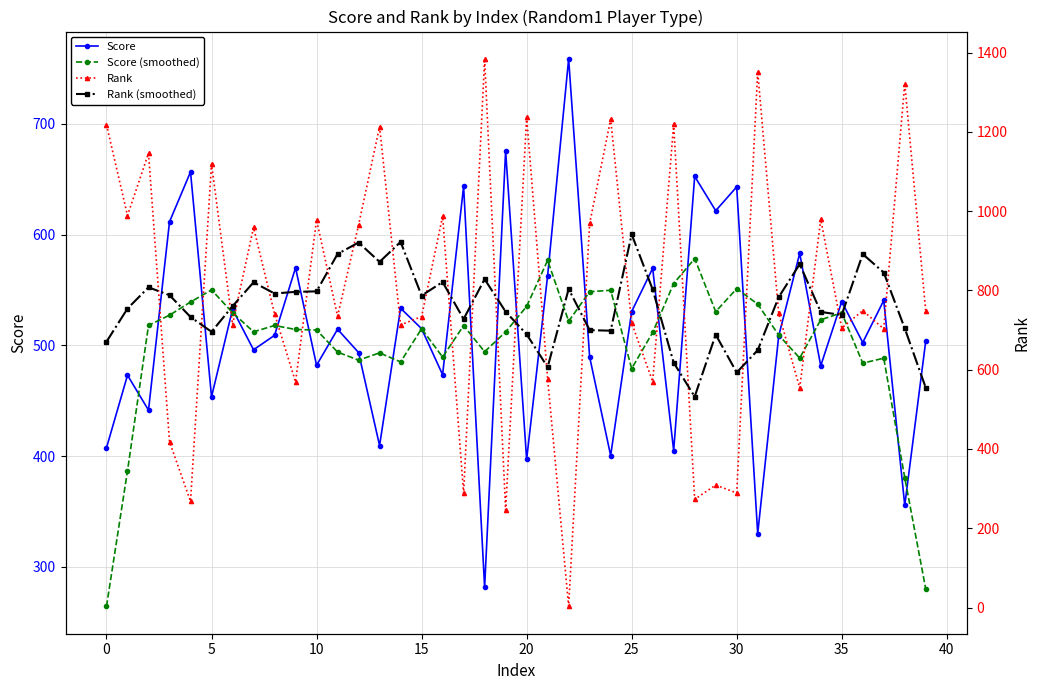

In Score (smoothed), how many points are lower than both neighbors (excluding endpoints)?

10